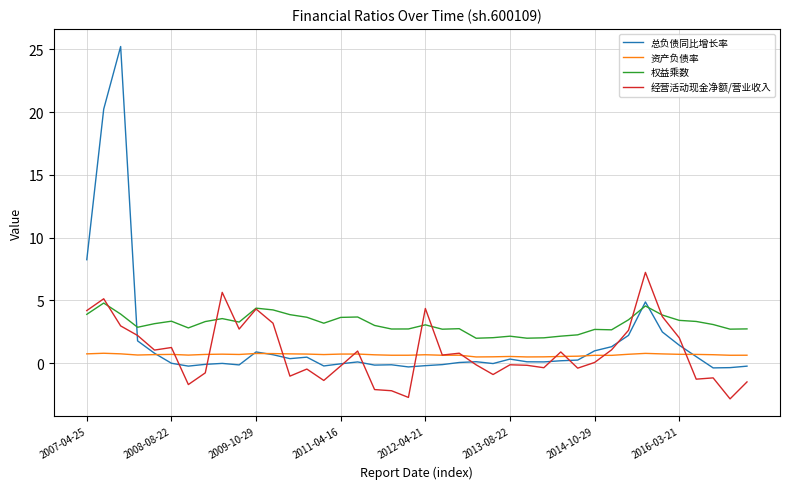

True or false: 资产负债率 and 权益乘数 intersect in this chart.

False